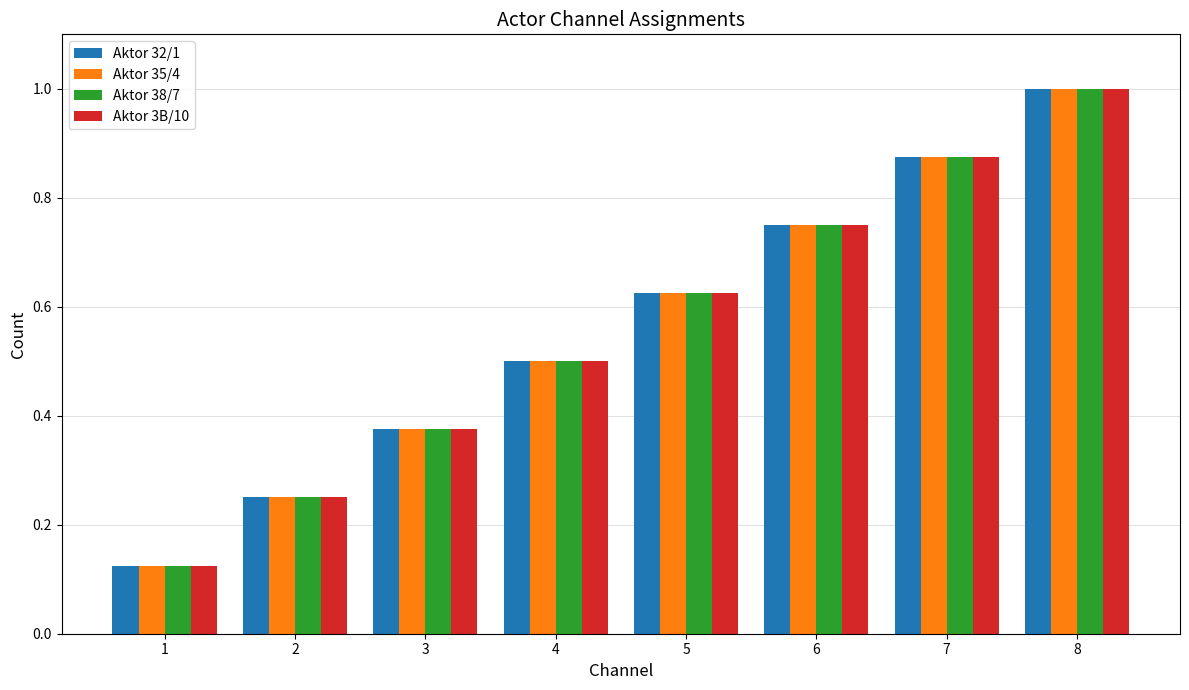

What is the sum of all Aktor 3B/10 values?

4.5